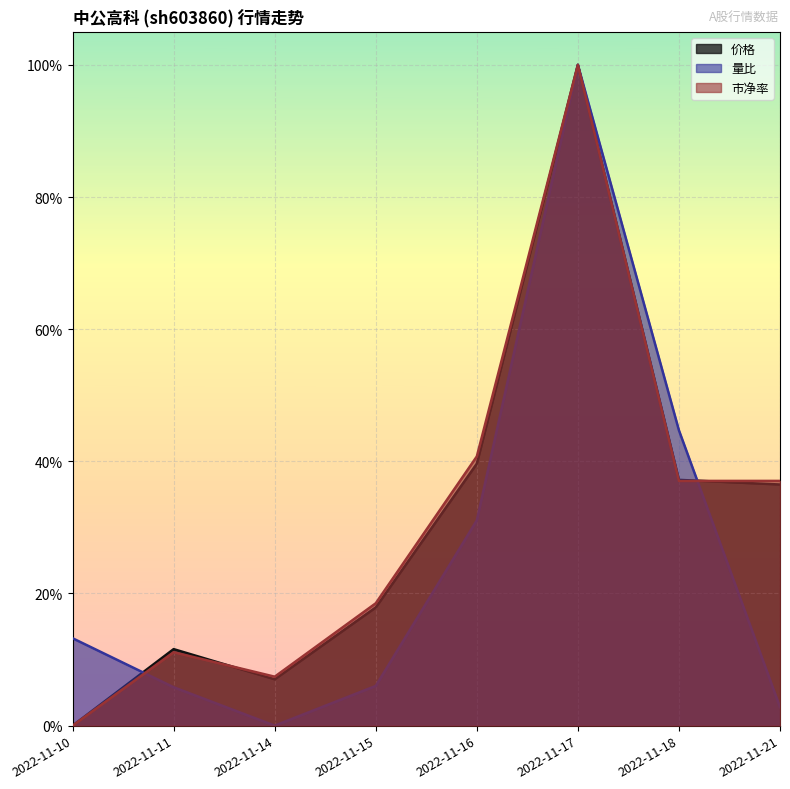

The value of 量比 at 2022-11-18 is 0.4. True or false?

True